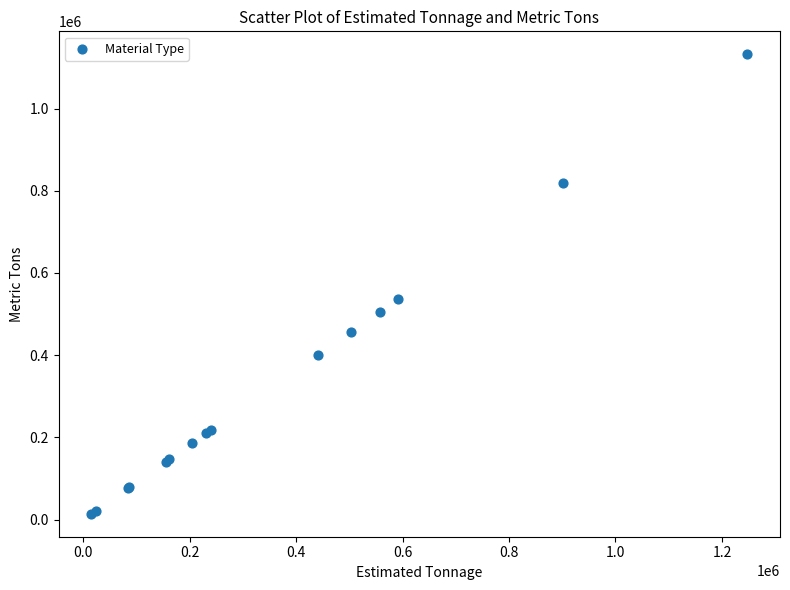

What Y value in the scatter plot is closest to 573018?

536824.9